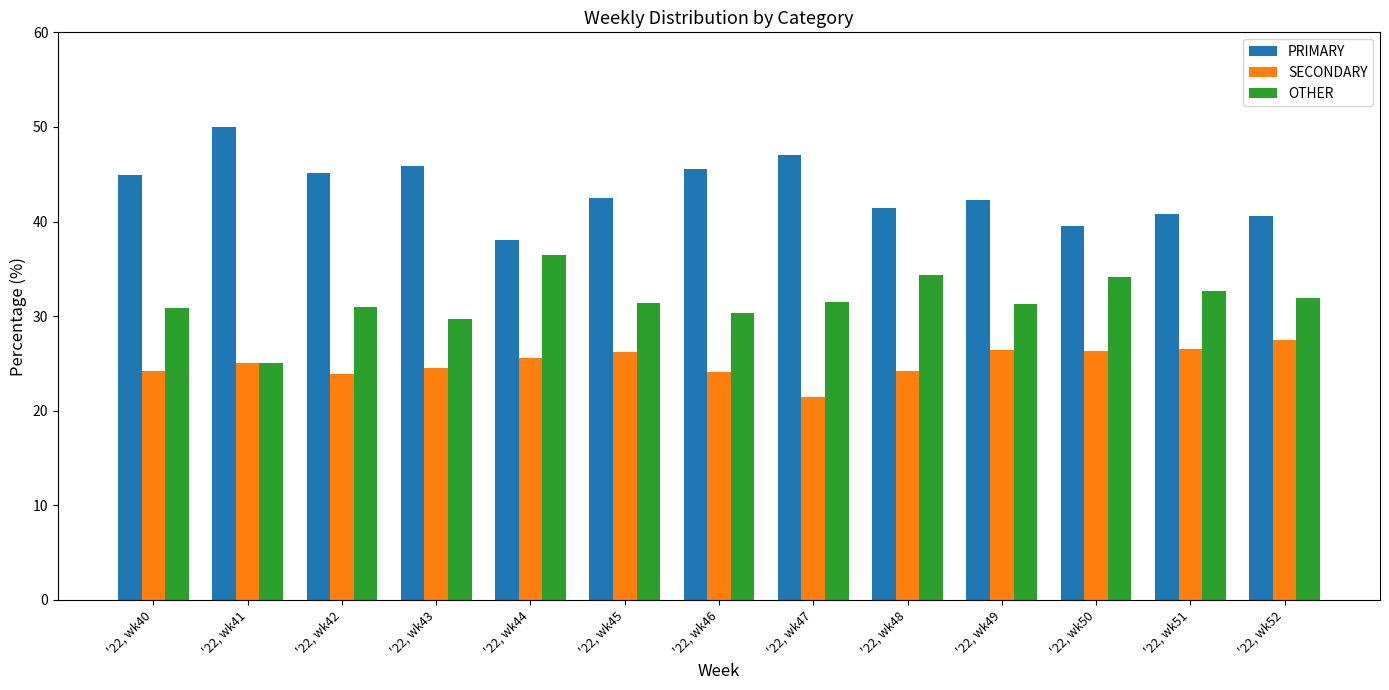

What is the total value across all series at '22, wk51?

100.0